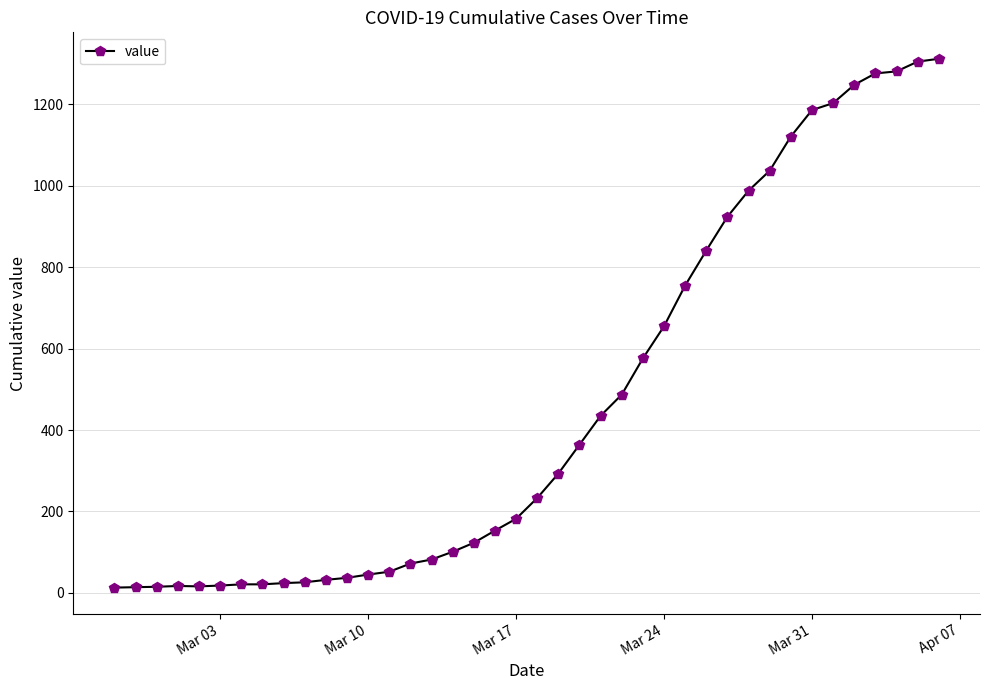

What is the average value?

465